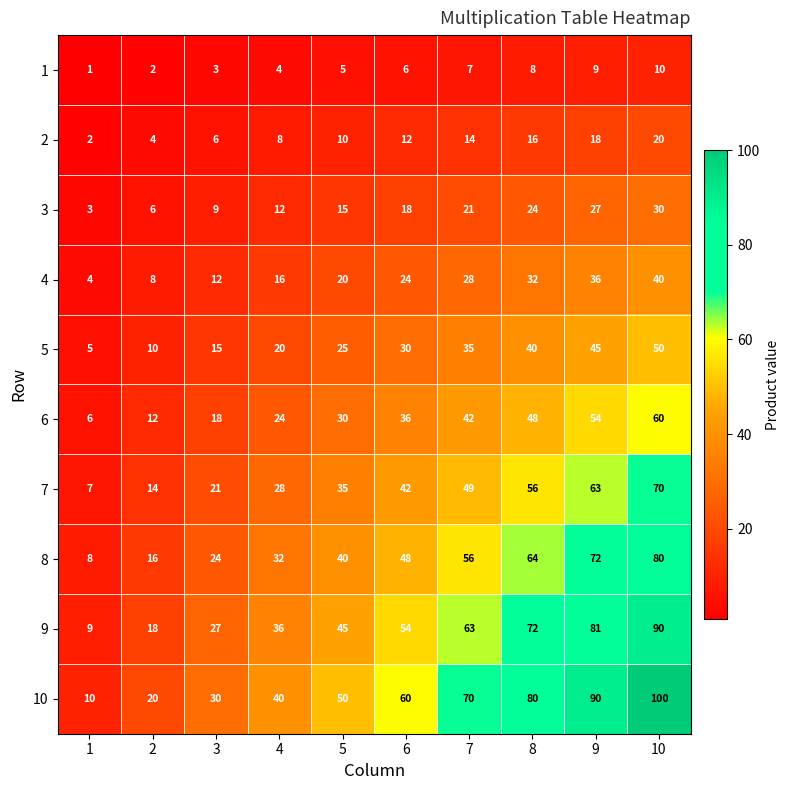

At which category is the sum across all series the highest?

10